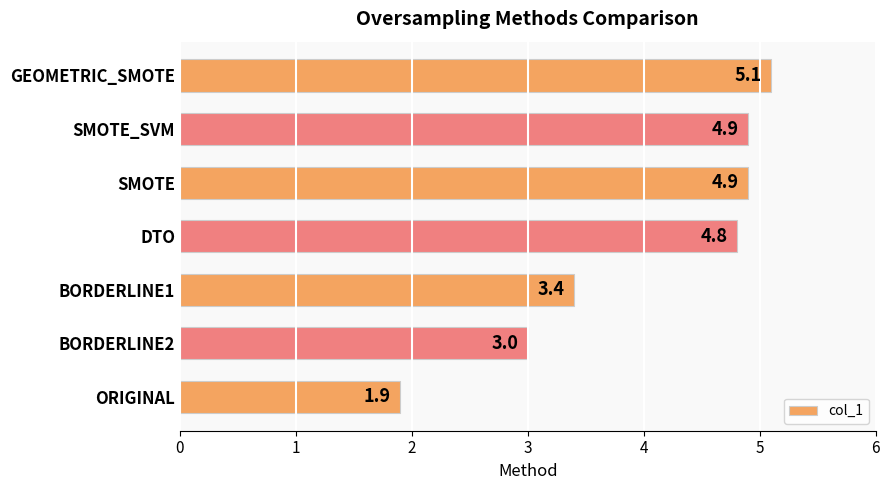

How many distinct data groups are displayed?

1